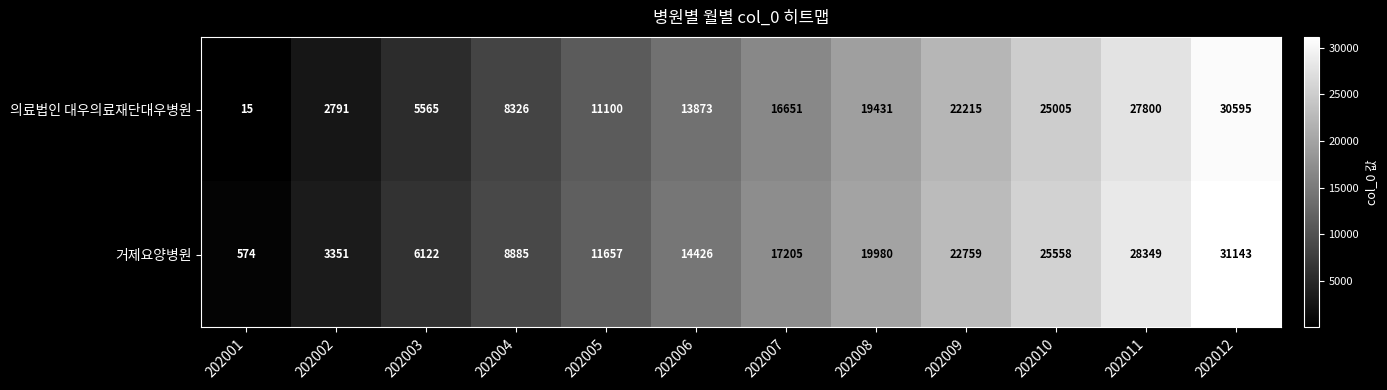

Which category has the highest value across all series?

202012